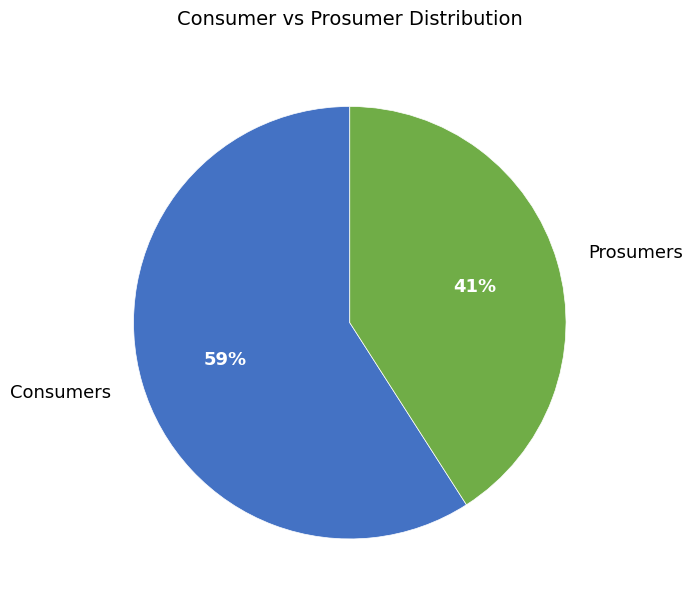

Between Consumers and Prosumers, which is larger?

Consumers